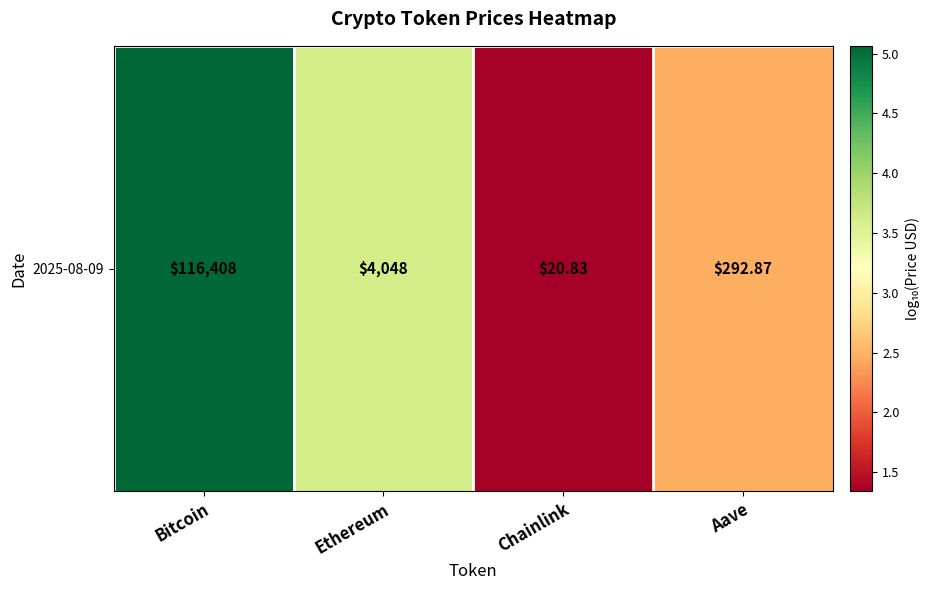

Count the number of values greater than 3.

2